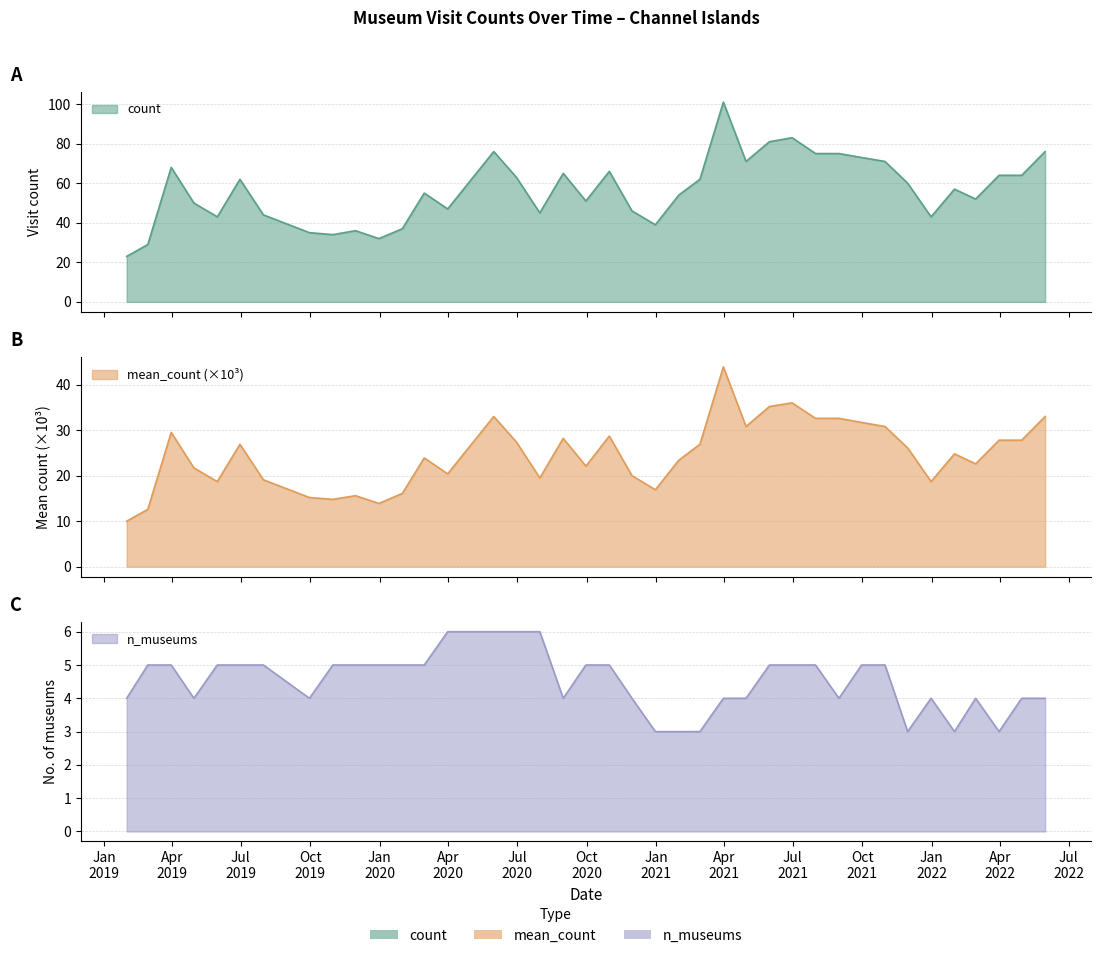

What is the label of the 16th point from the right?

2021-02-28